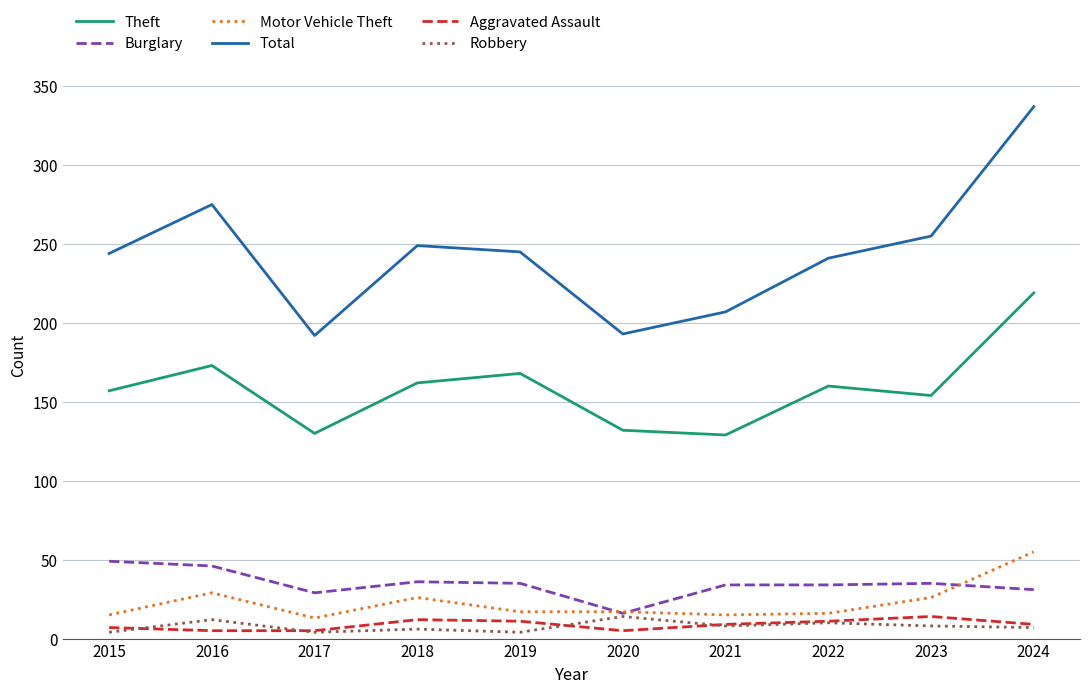

What is the highest value of the Burglary series?

49